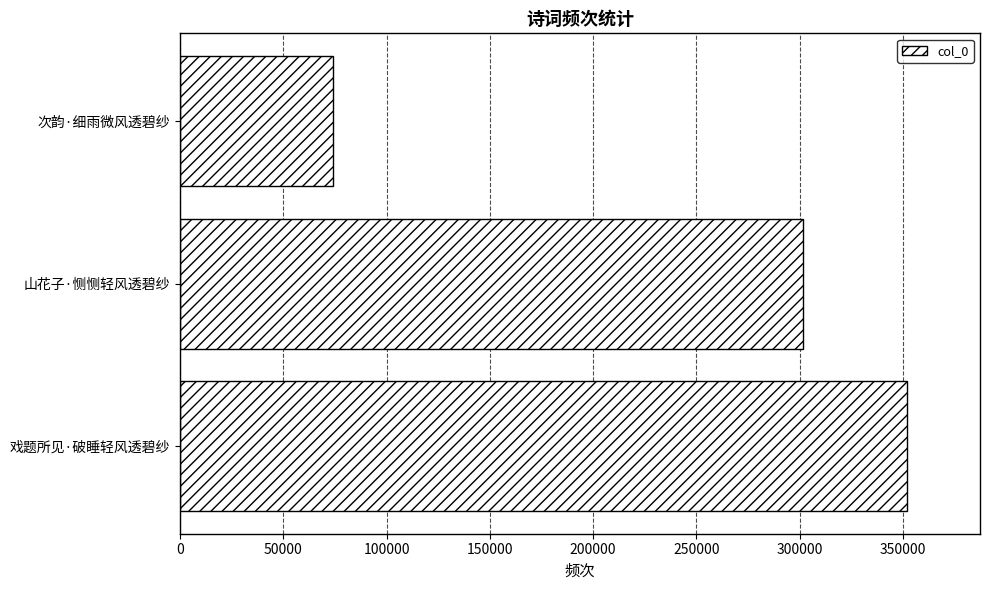

What is the greatest value displayed?

352126